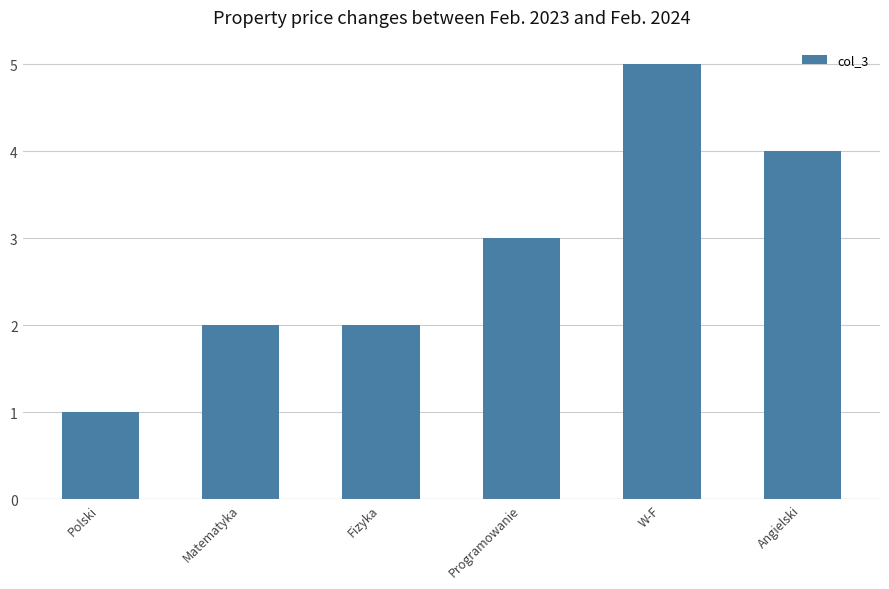

Reading right to left, extract all data points from this chart.

Angielski=4	W-F=5	Programowanie=3	Fizyka=2	Matematyka=2	Polski=1